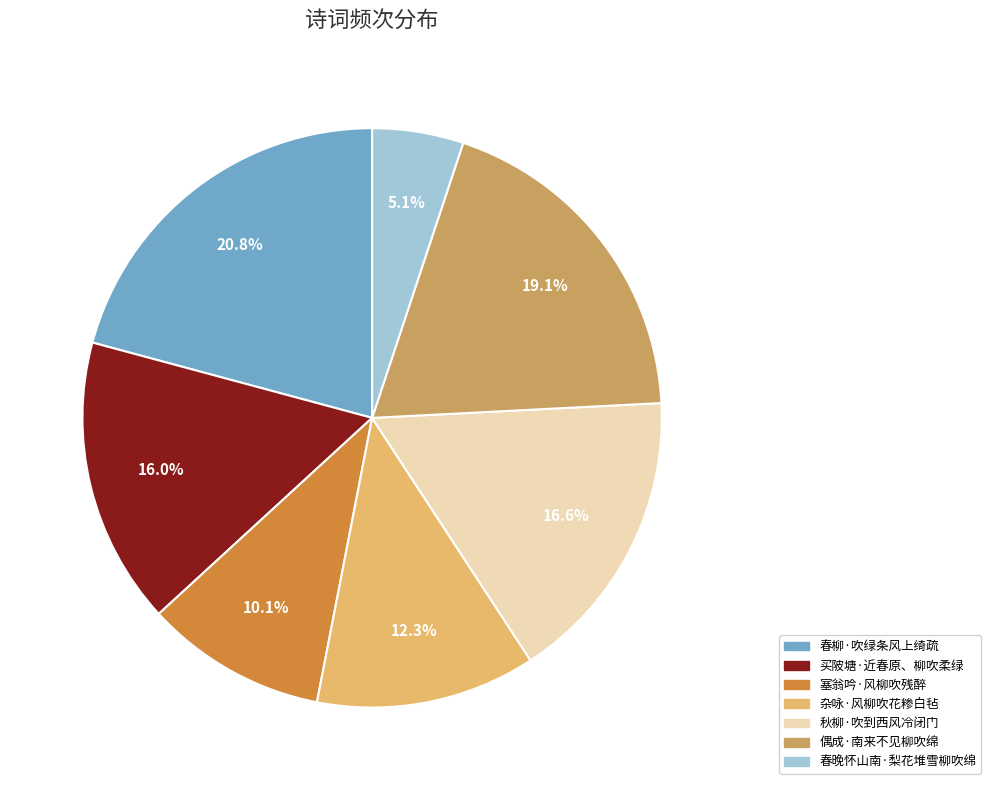

True or false: 春晚怀山南·梨花堆雪柳吹绵 accounts for 5% of the total.

True